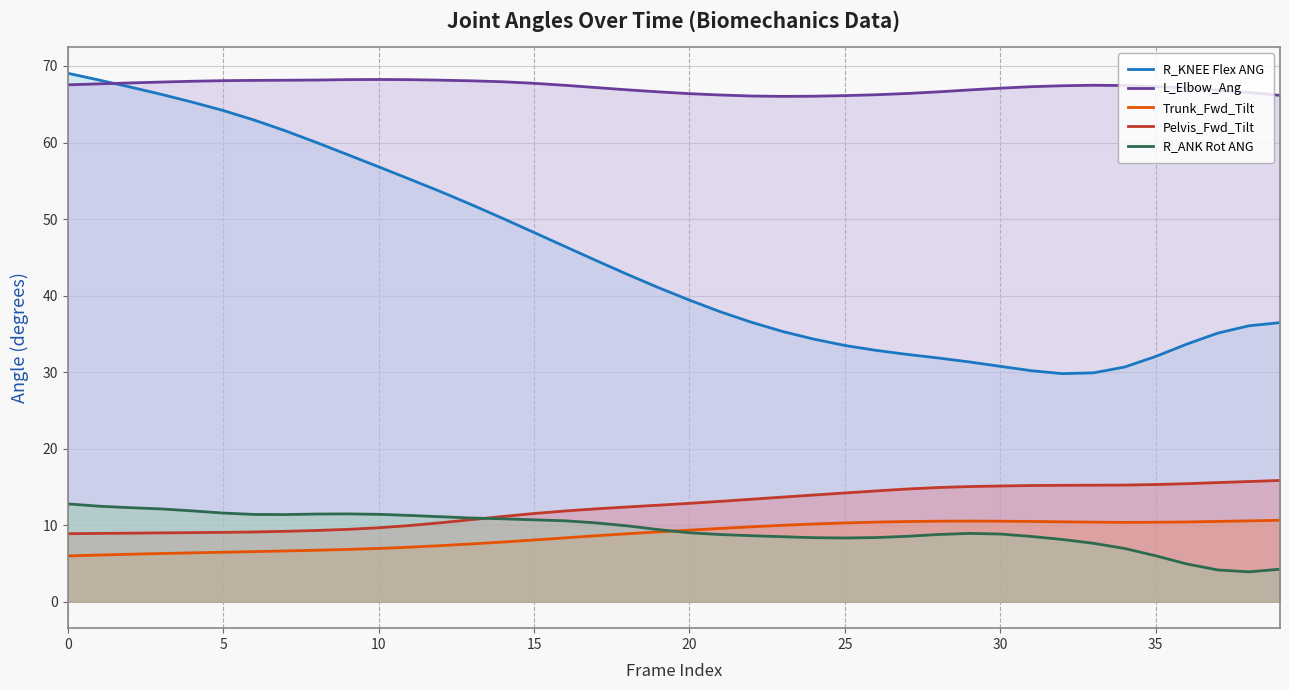

True or false: Pelvis_Fwd_Tilt and Trunk_Fwd_Tilt intersect in this chart.

False